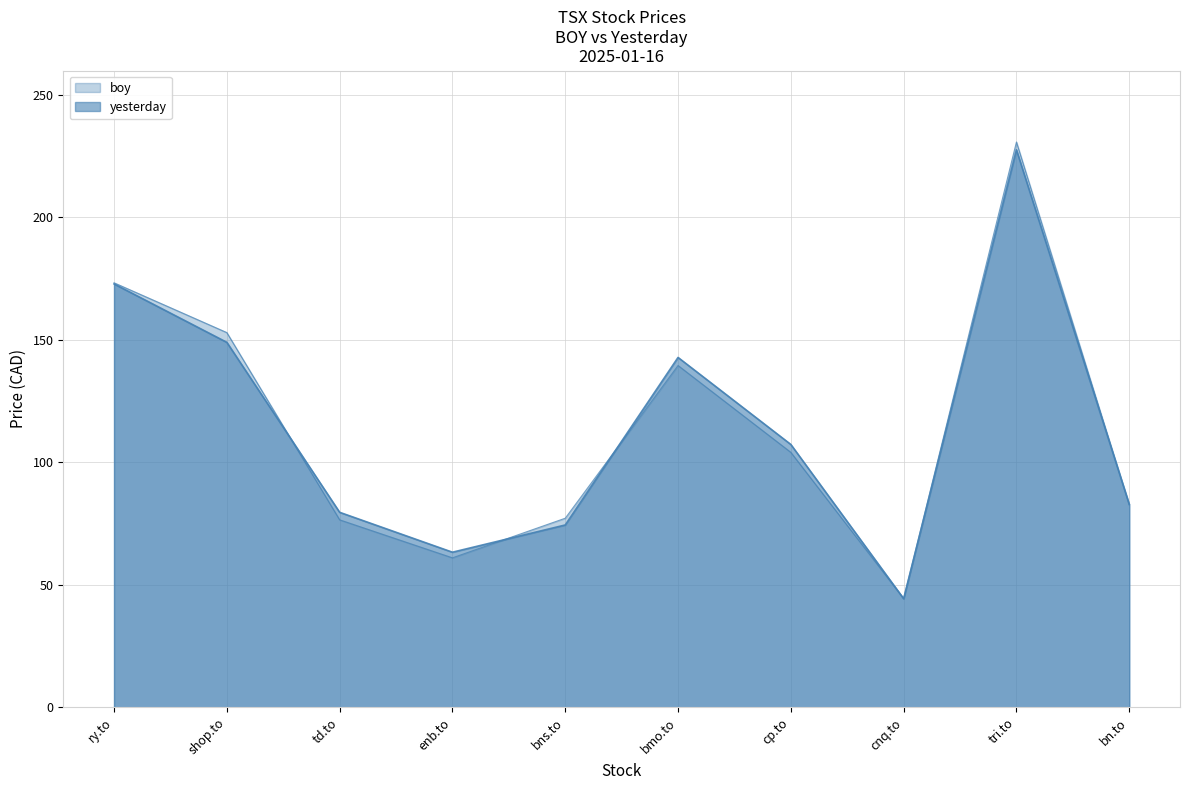

What value does the boy series have at cp.to?

104.1